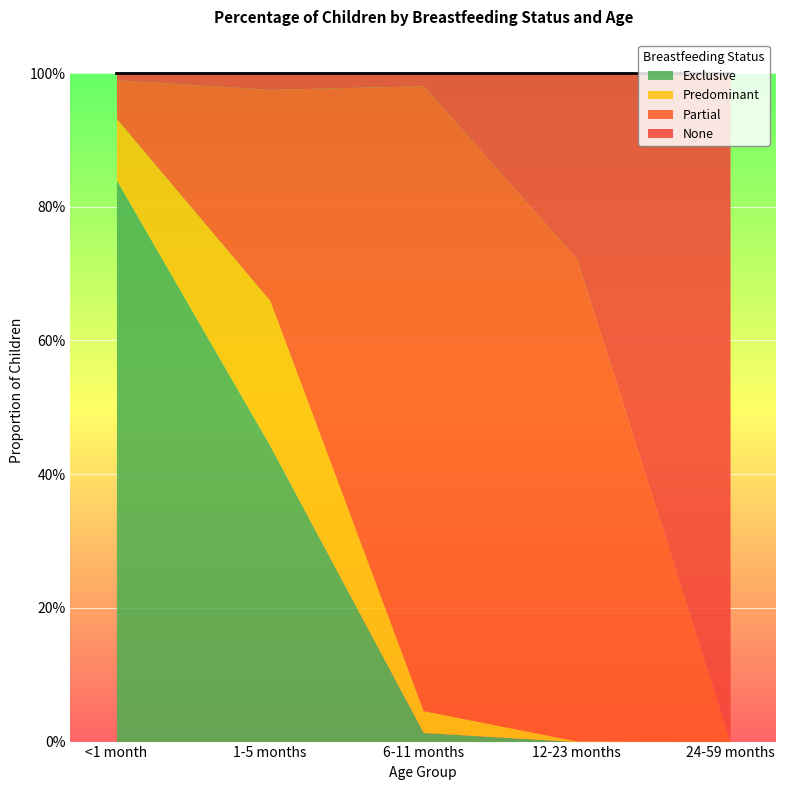

The value of Partial at 6-11 months is 1.5. True or false?

False